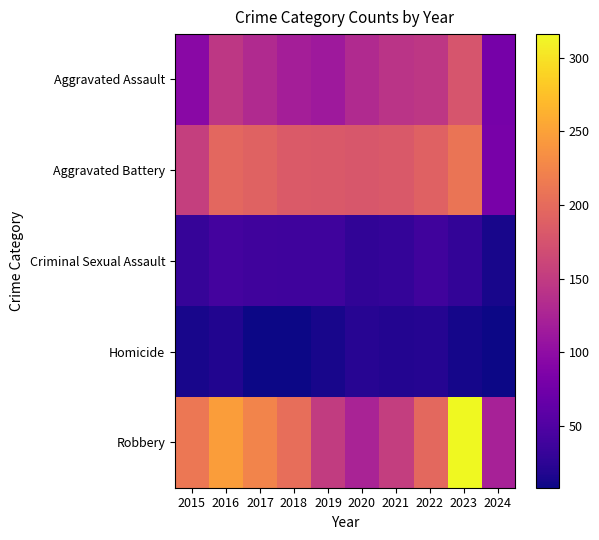

What is the difference between the highest and lowest values at 2015?

199